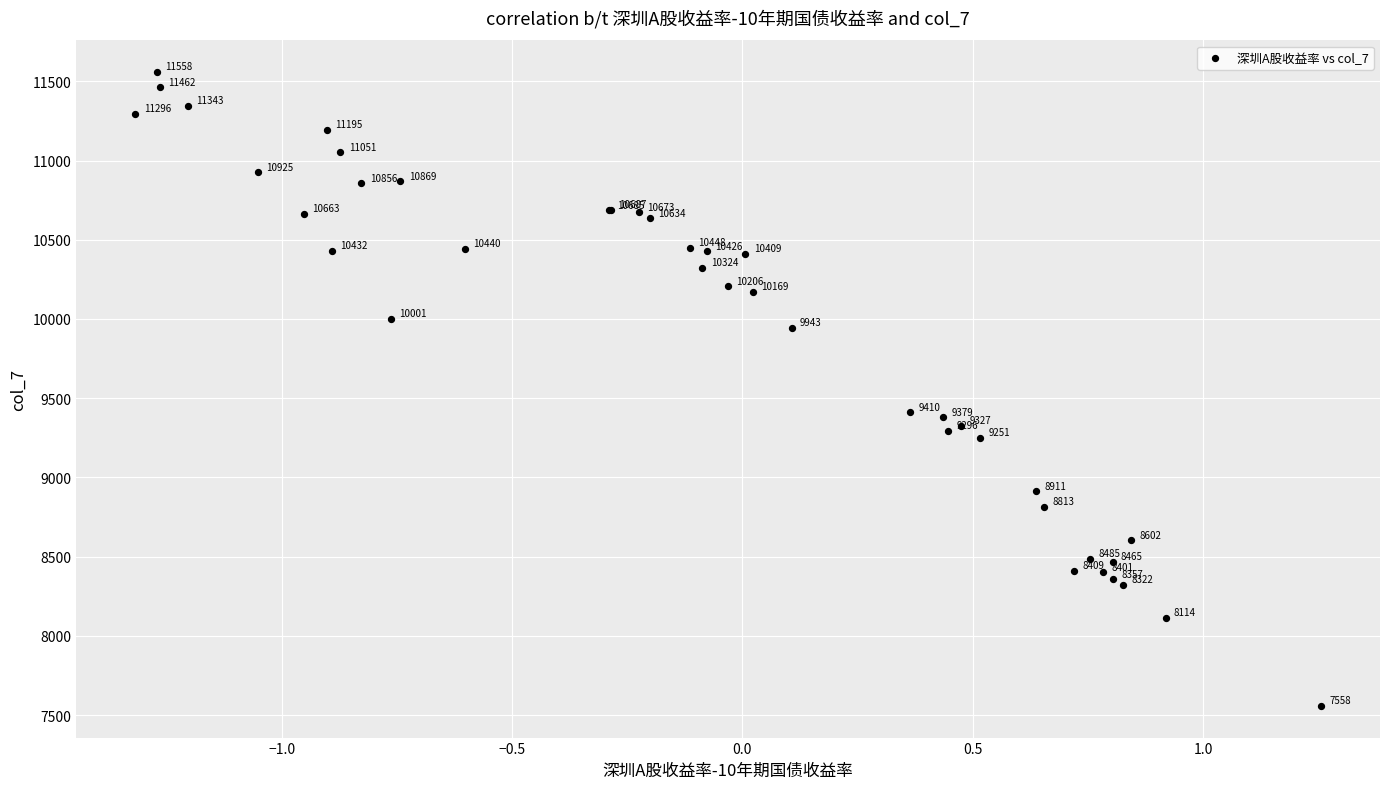

What Y value in the scatter plot is closest to 9558?

9410.0